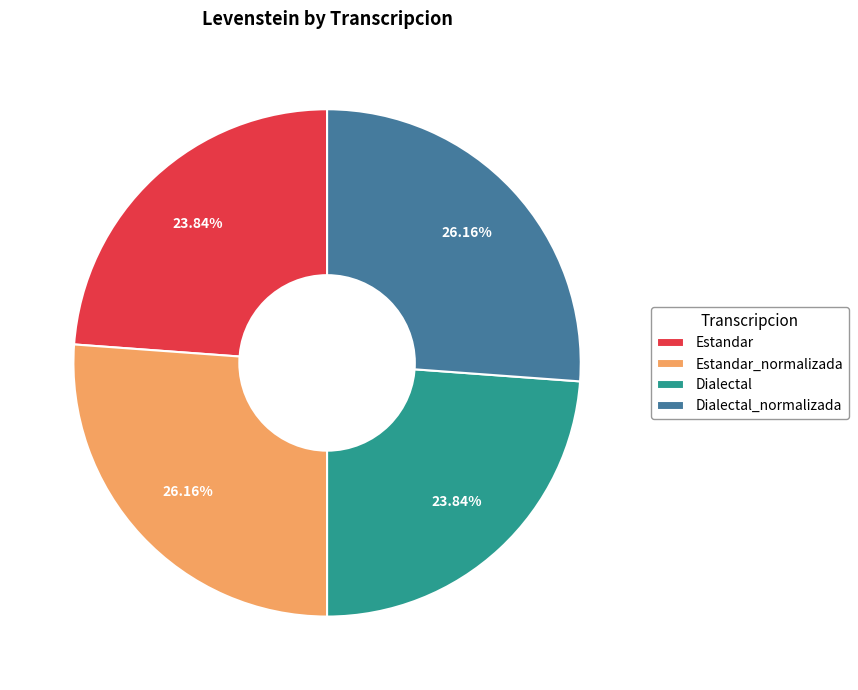

Is the sum of Dialectal and Estandar greater than half?

No